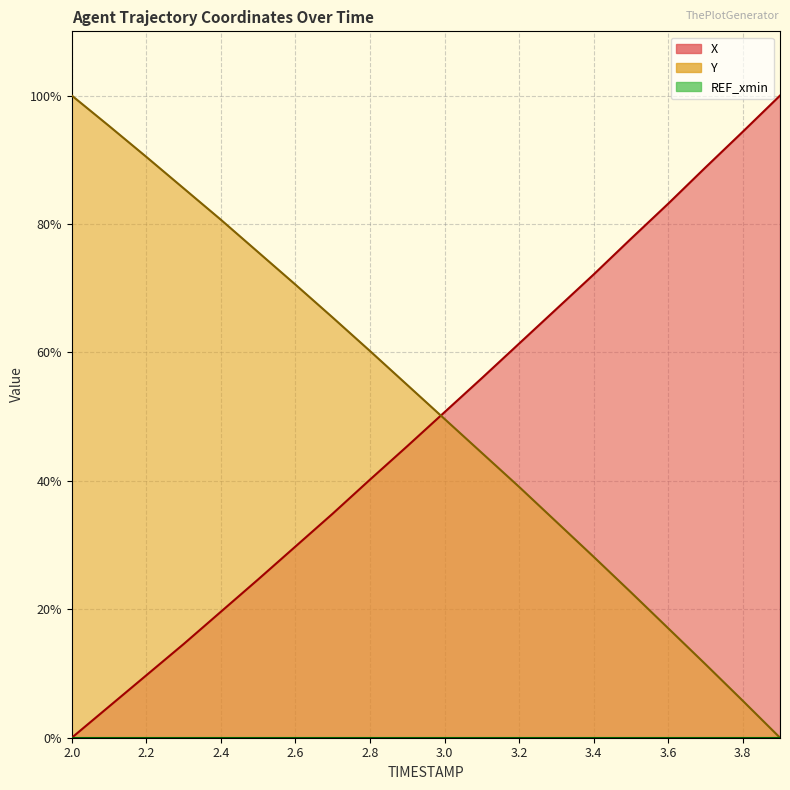

At which label does Y first exceed 54?

2.0